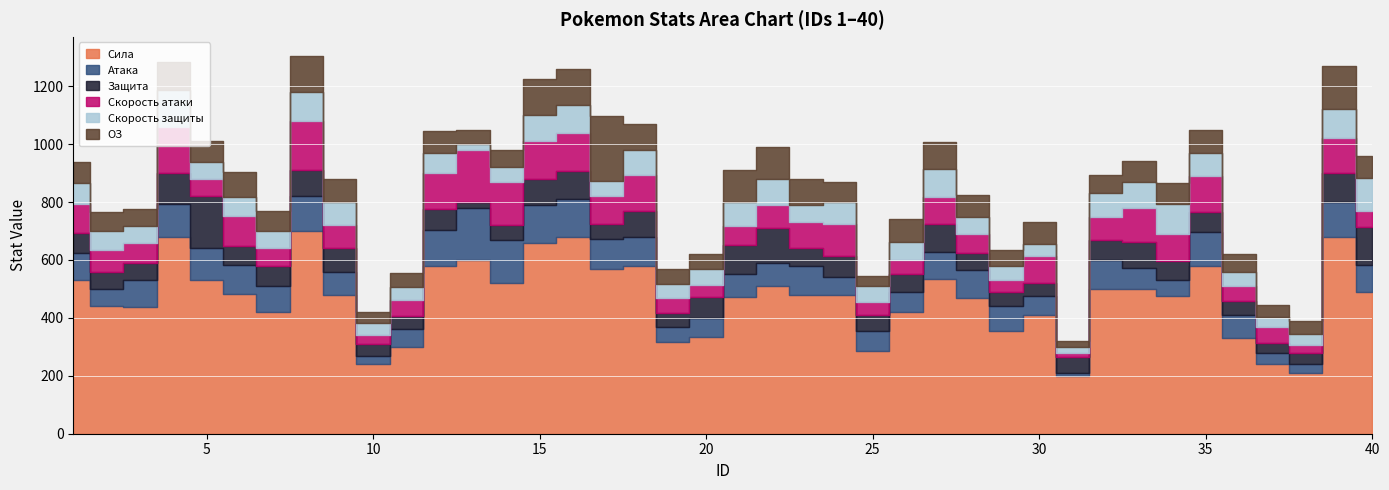

What value does the ОЗ series have at 35?

79